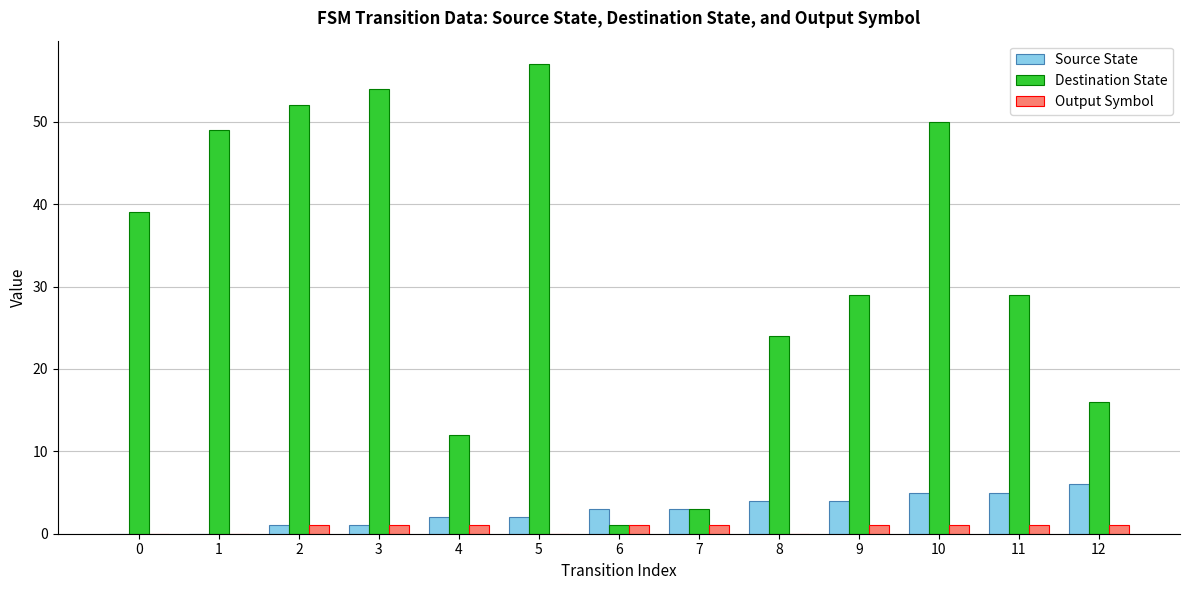

At which label does Destination State reach its peak?

5